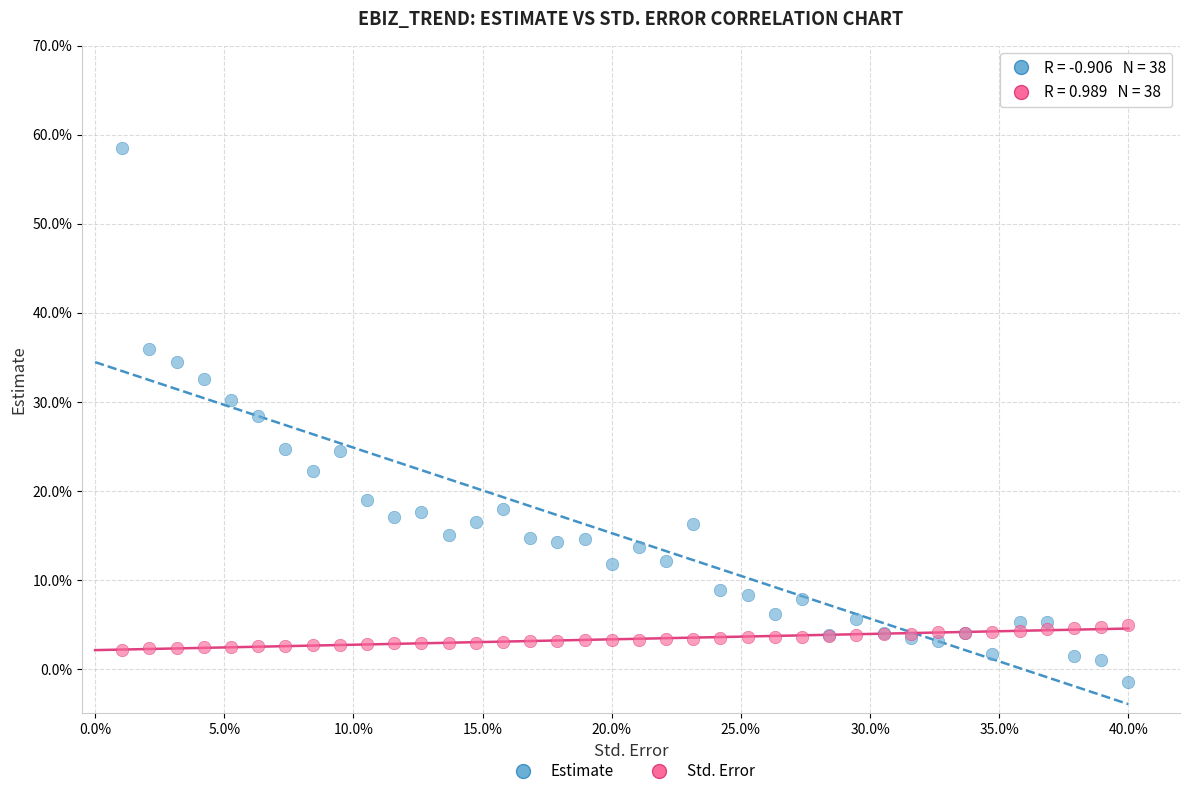

Which series reaches the minimum Y coordinate?

Estimate